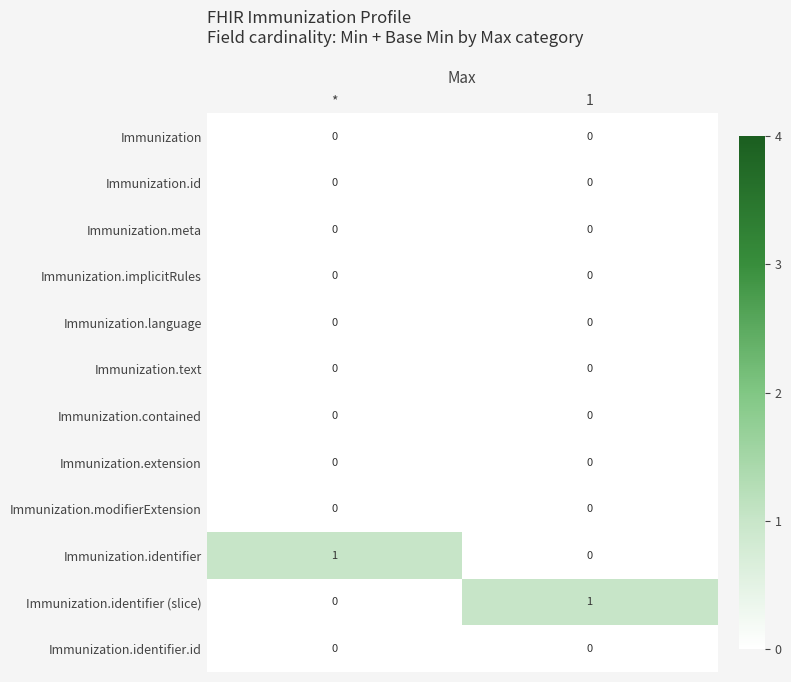

List the labels in order of Immunization.identifier value, smallest first.

1, *